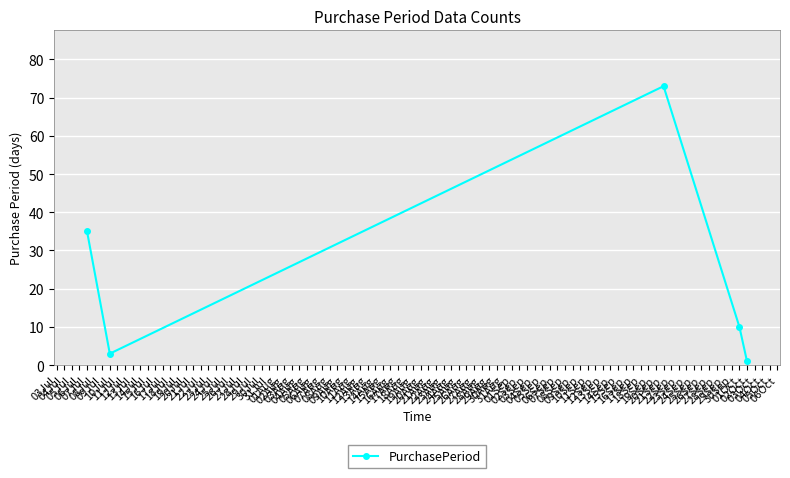

How many lines are shown in the chart?

1